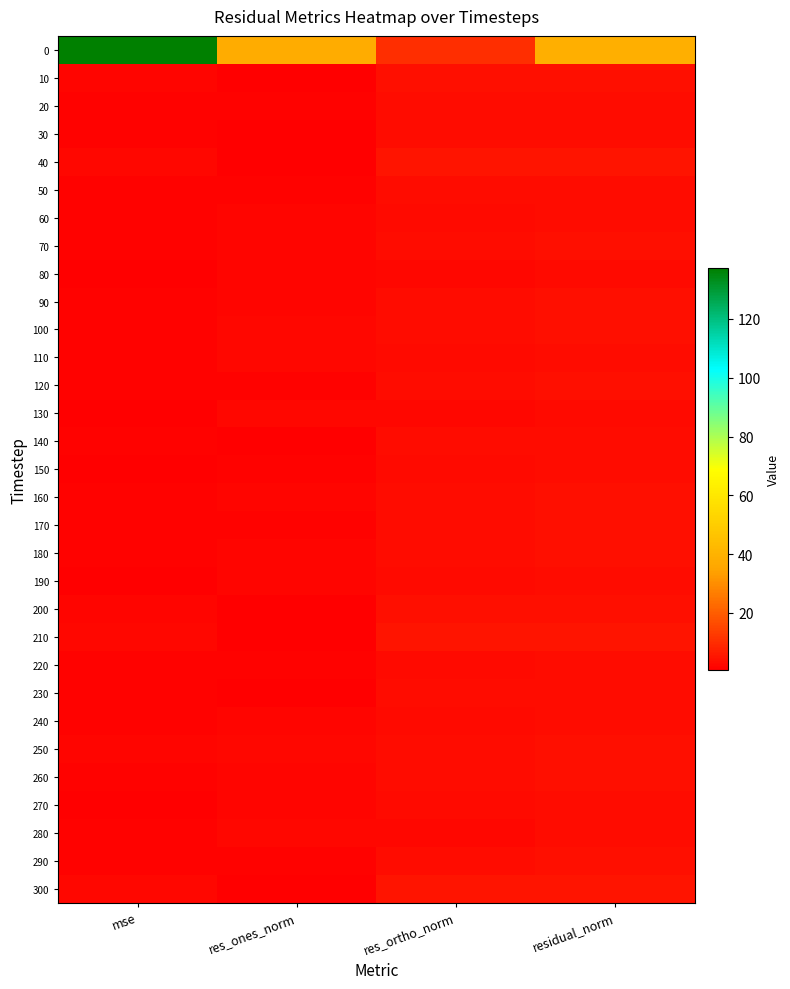

Reading left to right, list all the values displayed in this chart.

0: mse=137.3	res_ones_norm=37.5	res_ortho_norm=10.4	residual_norm=38.9
10: mse=1.5	res_ones_norm=0.4	res_ortho_norm=4.0	residual_norm=4.1
20: mse=1.2	res_ones_norm=1.2	res_ortho_norm=3.4	residual_norm=3.6
30: mse=1.0	res_ones_norm=1.0	res_ortho_norm=3.2	residual_norm=3.4
40: mse=2.2	res_ones_norm=0.5	res_ortho_norm=4.9	residual_norm=4.9
50: mse=1.0	res_ones_norm=1.2	res_ortho_norm=3.1	residual_norm=3.3
60: mse=1.1	res_ones_norm=1.9	res_ortho_norm=2.9	residual_norm=3.5
70: mse=1.2	res_ones_norm=1.9	res_ortho_norm=3.1	residual_norm=3.6
80: mse=0.8	res_ones_norm=1.6	res_ortho_norm=2.6	residual_norm=3.0
90: mse=1.2	res_ones_norm=1.7	res_ortho_norm=3.3	residual_norm=3.7
100: mse=1.4	res_ones_norm=2.2	res_ortho_norm=3.2	residual_norm=3.9
110: mse=1.0	res_ones_norm=2.1	res_ortho_norm=2.6	residual_norm=3.3
120: mse=1.3	res_ones_norm=1.5	res_ortho_norm=3.5	residual_norm=3.8
130: mse=0.8	res_ones_norm=2.0	res_ortho_norm=2.2	residual_norm=3.0
140: mse=1.1	res_ones_norm=0.8	res_ortho_norm=3.4	residual_norm=3.5
150: mse=0.9	res_ones_norm=1.4	res_ortho_norm=2.9	residual_norm=3.2
160: mse=1.4	res_ones_norm=2.0	res_ortho_norm=3.3	residual_norm=3.9
170: mse=1.3	res_ones_norm=1.2	res_ortho_norm=3.6	residual_norm=3.7
180: mse=1.3	res_ones_norm=1.7	res_ortho_norm=3.3	residual_norm=3.7
190: mse=0.9	res_ones_norm=1.6	res_ortho_norm=2.7	residual_norm=3.2
200: mse=1.6	res_ones_norm=0.9	res_ortho_norm=4.1	residual_norm=4.2
210: mse=2.3	res_ones_norm=0.8	res_ortho_norm=5.0	residual_norm=5.0
220: mse=1.0	res_ones_norm=1.5	res_ortho_norm=2.9	residual_norm=3.3
230: mse=1.0	res_ones_norm=0.8	res_ortho_norm=3.2	residual_norm=3.3
240: mse=1.0	res_ones_norm=1.8	res_ortho_norm=2.8	residual_norm=3.3
250: mse=1.6	res_ones_norm=2.3	res_ortho_norm=3.5	residual_norm=4.2
260: mse=1.4	res_ones_norm=1.8	res_ortho_norm=3.5	residual_norm=4.0
270: mse=0.9	res_ones_norm=1.5	res_ortho_norm=2.8	residual_norm=3.2
280: mse=1.0	res_ones_norm=2.3	res_ortho_norm=2.3	residual_norm=3.3
290: mse=1.2	res_ones_norm=1.5	res_ortho_norm=3.4	residual_norm=3.7
300: mse=2.2	res_ones_norm=0.5	res_ortho_norm=4.9	residual_norm=4.9